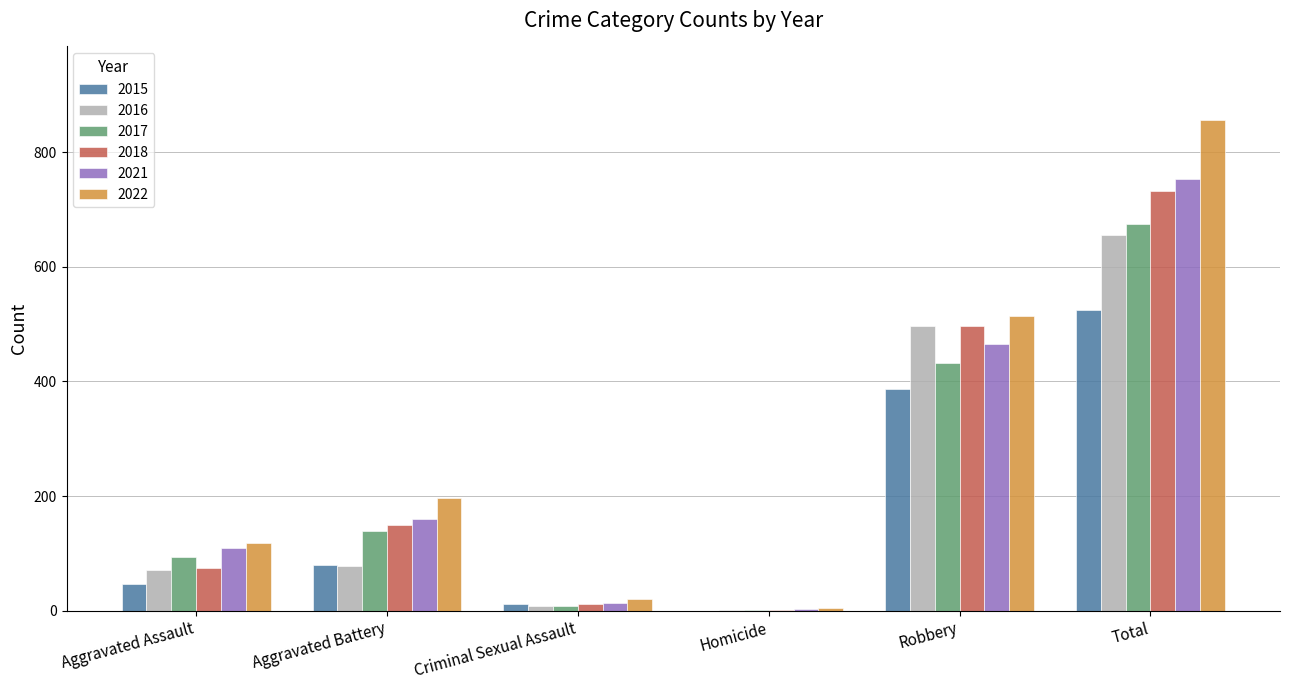

Is it true that 2016 equals 497 at Robbery?

True